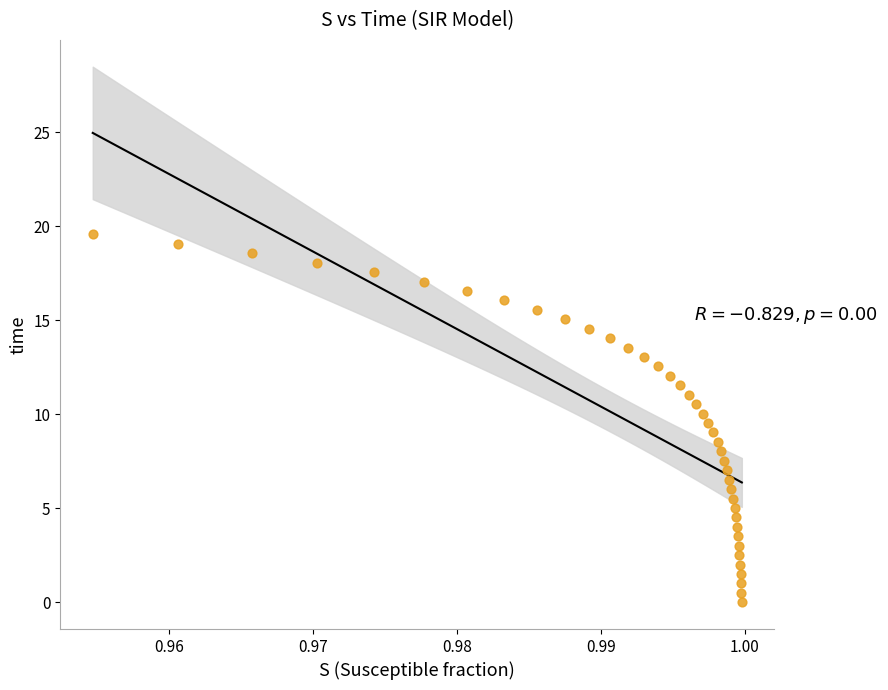

What is the range of Y values (max minus min)?

19.6